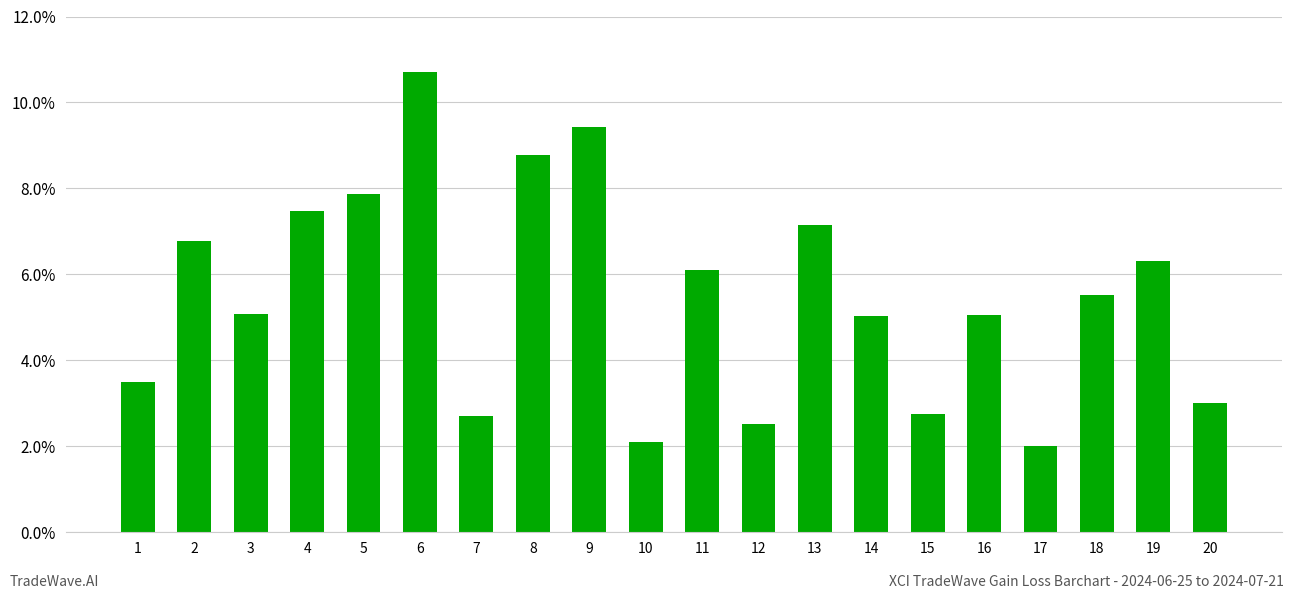

Are the bars horizontal?

No